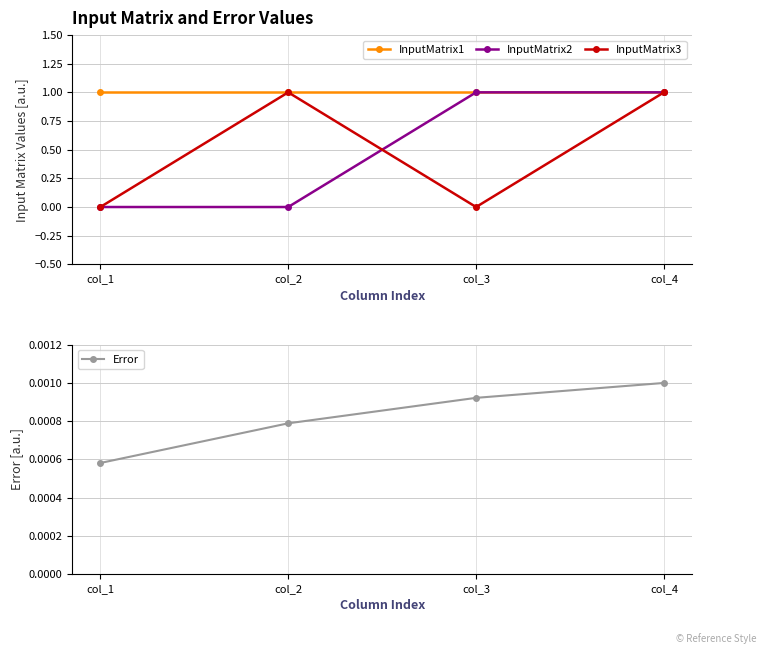

What is the total value across all series at col_3?

2.0